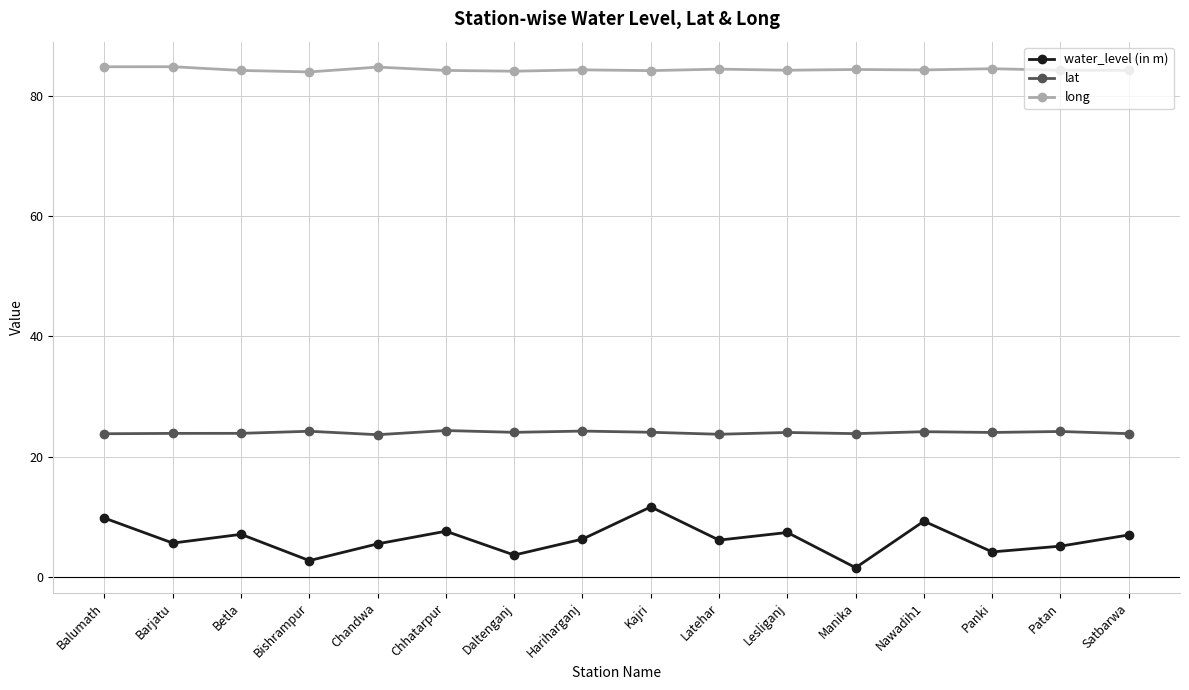

The lat series shows 12.8 at Kajri. True or false?

False